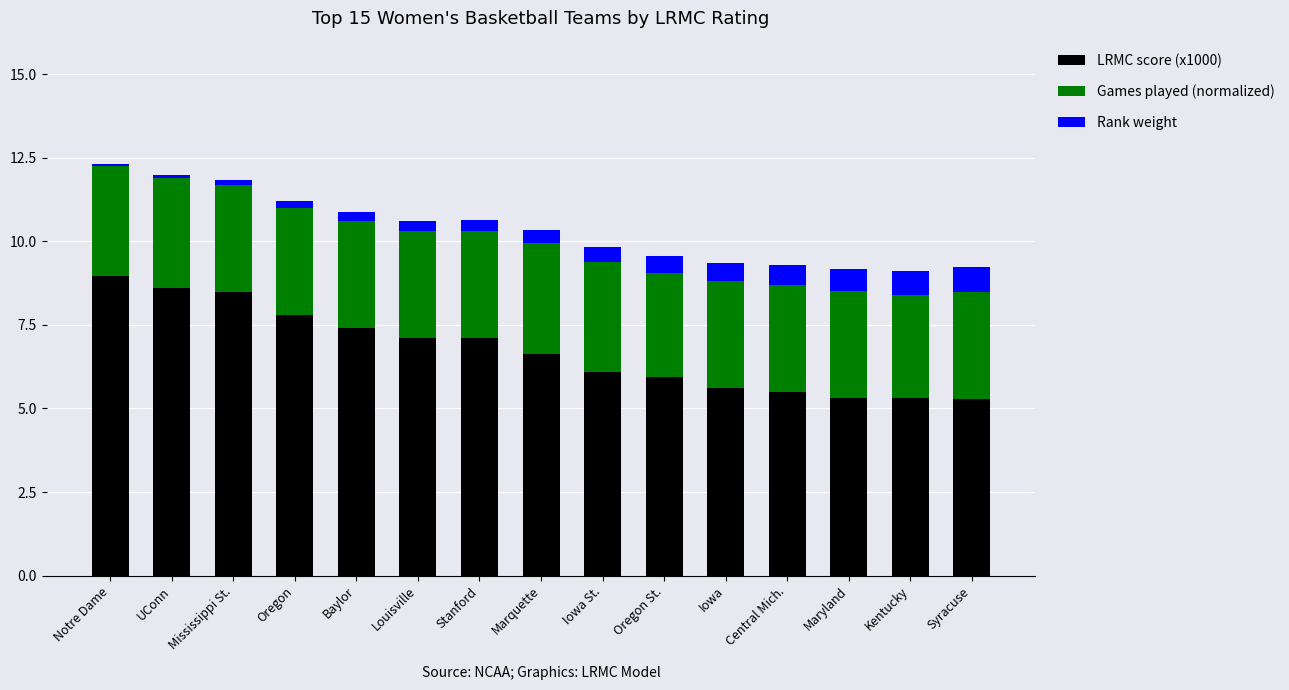

The LRMC score (x1000) series shows 2.9 at Iowa St.. True or false?

False